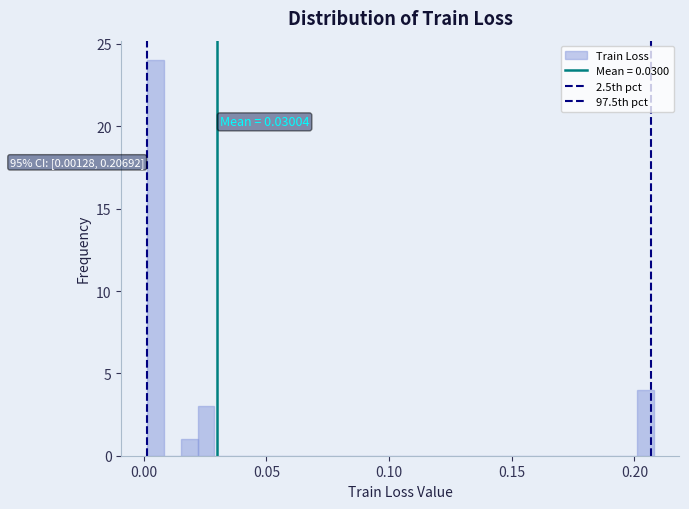

Around what value on the x-axis is the tallest bar? Give the approximate position of its centre, as read against the axis.

0.005